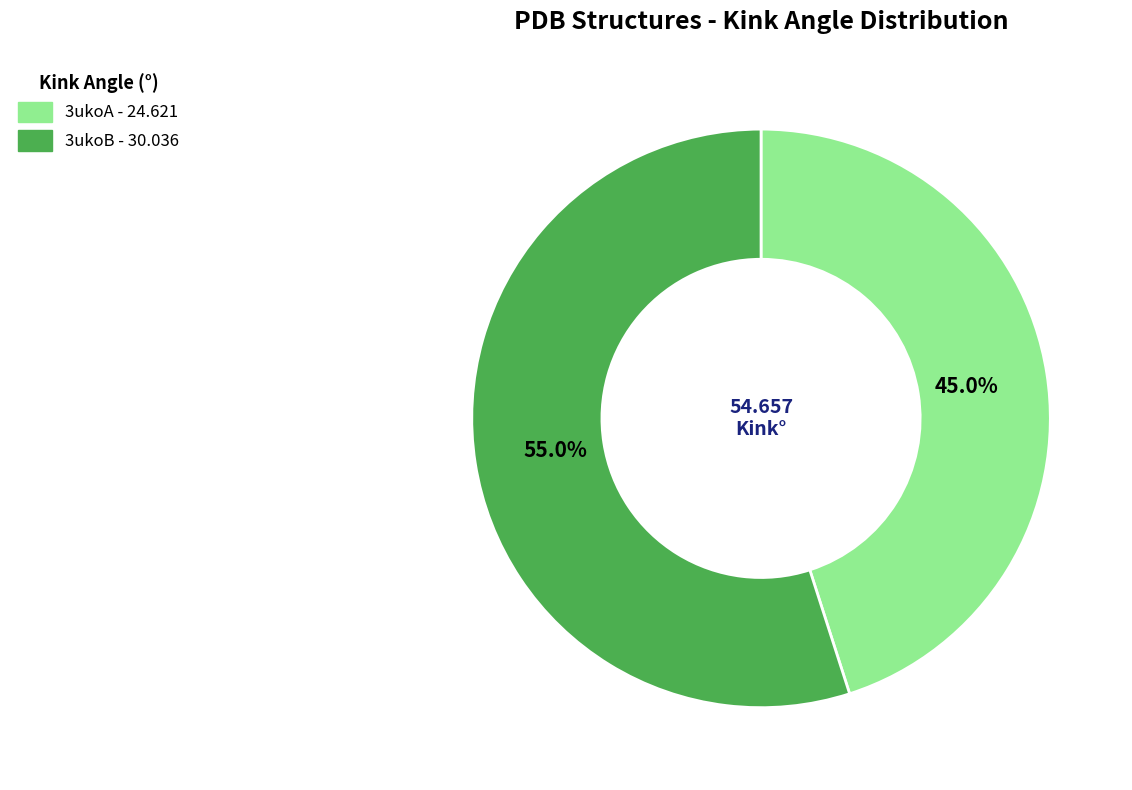

To the nearest percent, what is the combined percentage of 3ukoA and 3ukoB?

100%